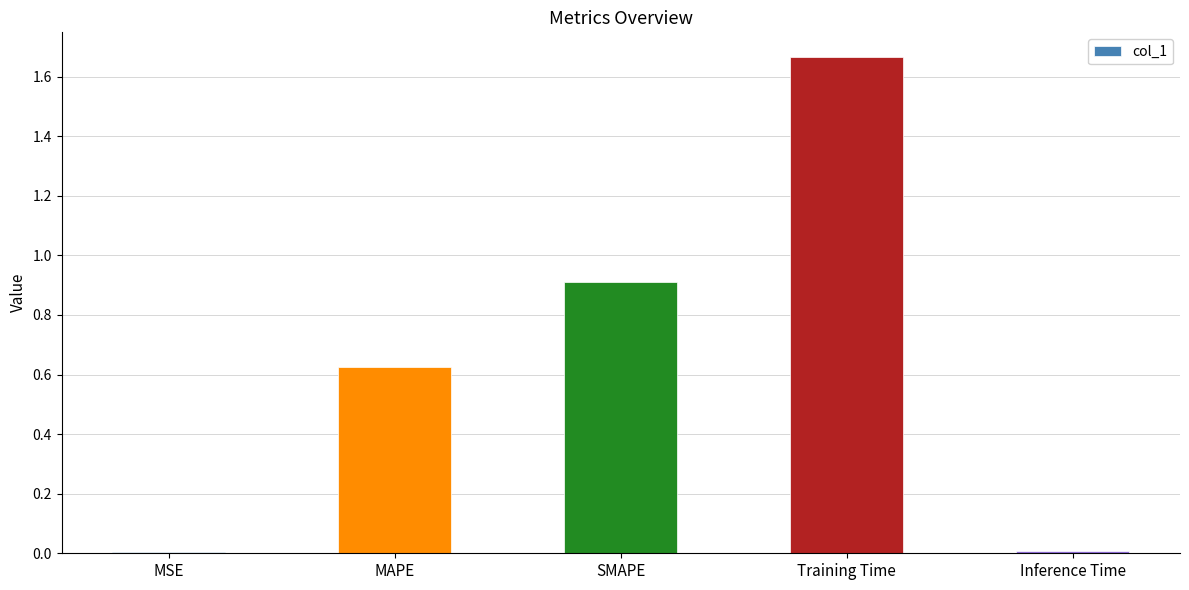

What is the change in value from SMAPE to Training Time?

+0.8